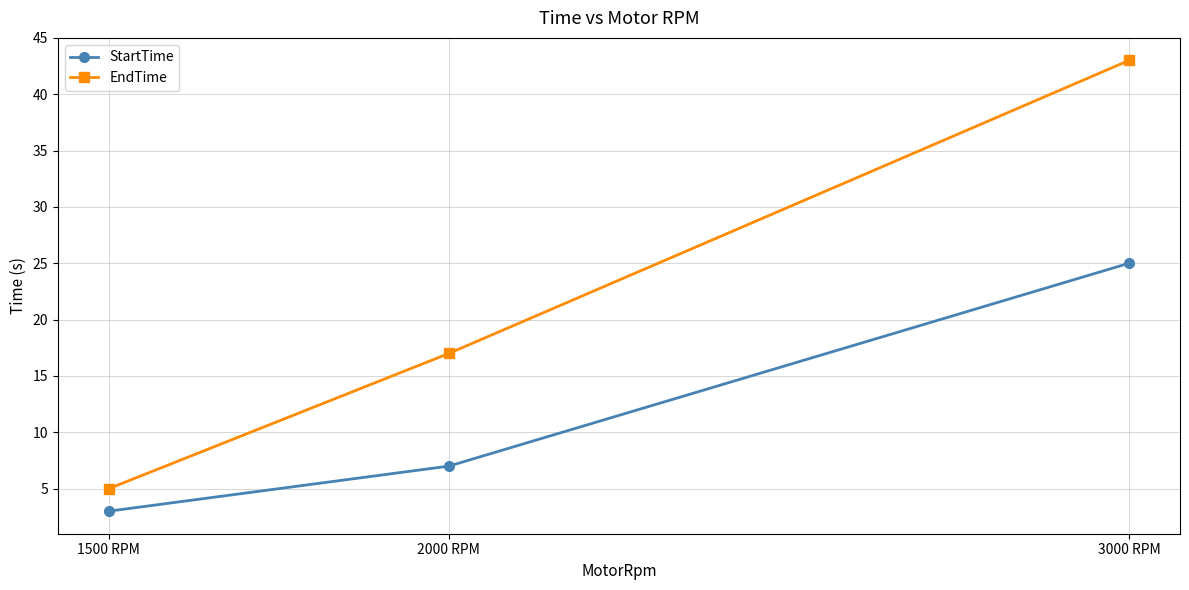

What is the spread (max minus min) of values at 3000 RPM?

18